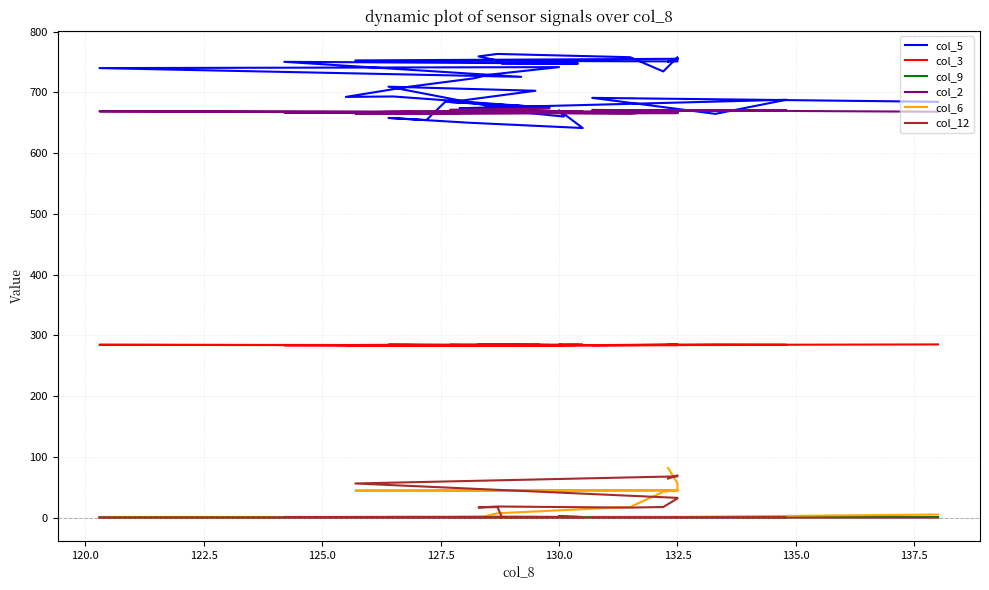

Where is the first local minimum for col_12?

135.0